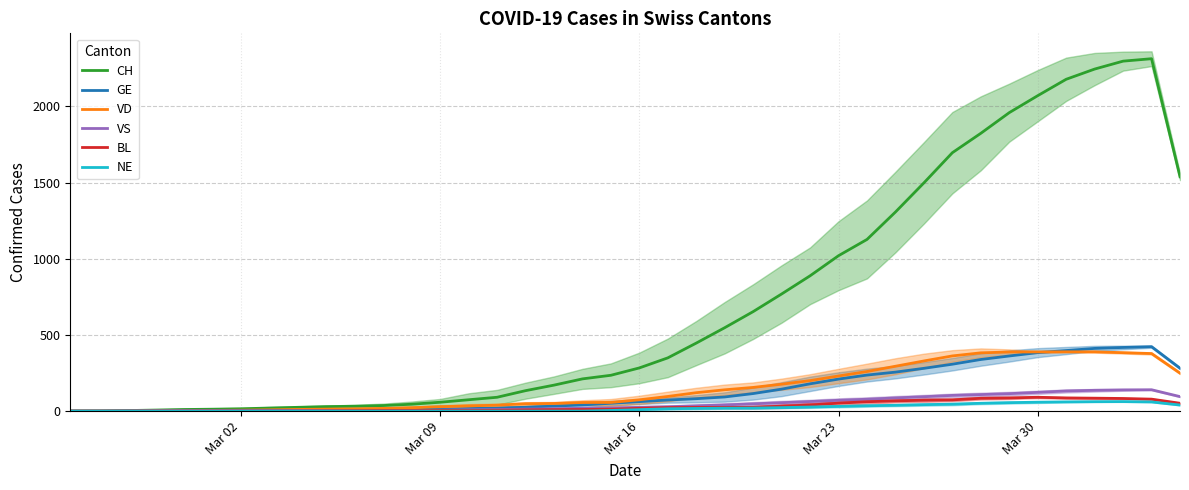

Is the value of VD at Mar 30 greater than the value of CH at Mar 09?

Yes